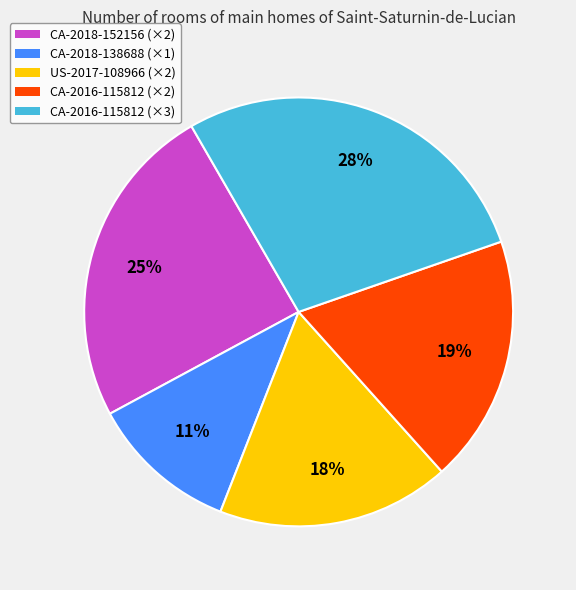

To the nearest percent, what portion does CA-2016-115812 (×2) represent?

19%